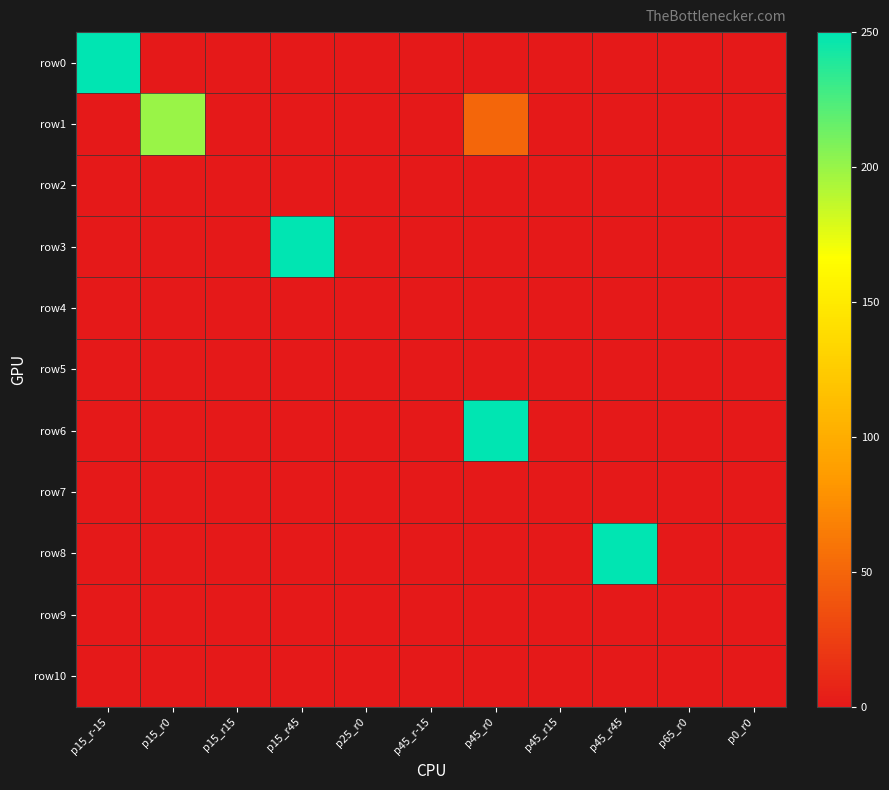

Which series changed the most between p25_r0 and p45_r0?

row6